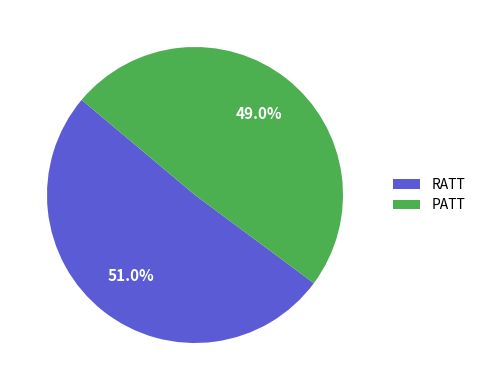

To the nearest percent, what is the combined percentage of RATT and PATT?

100%